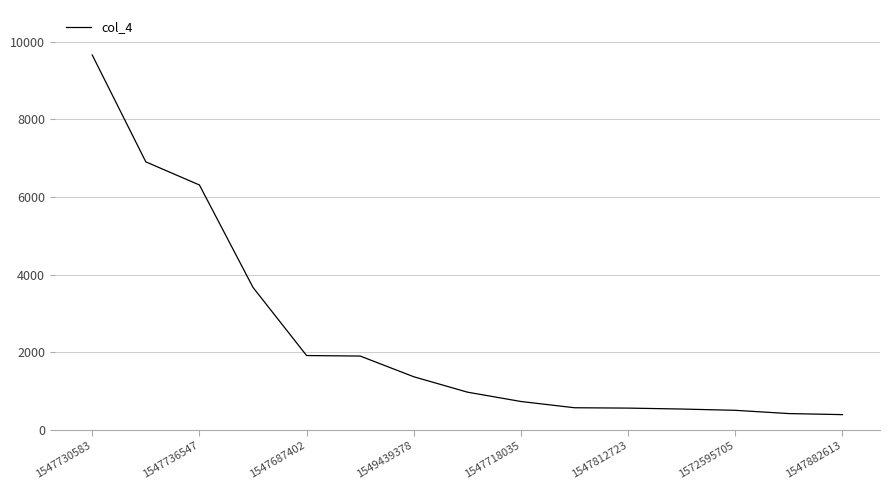

What is the minimum value shown in the chart?

397